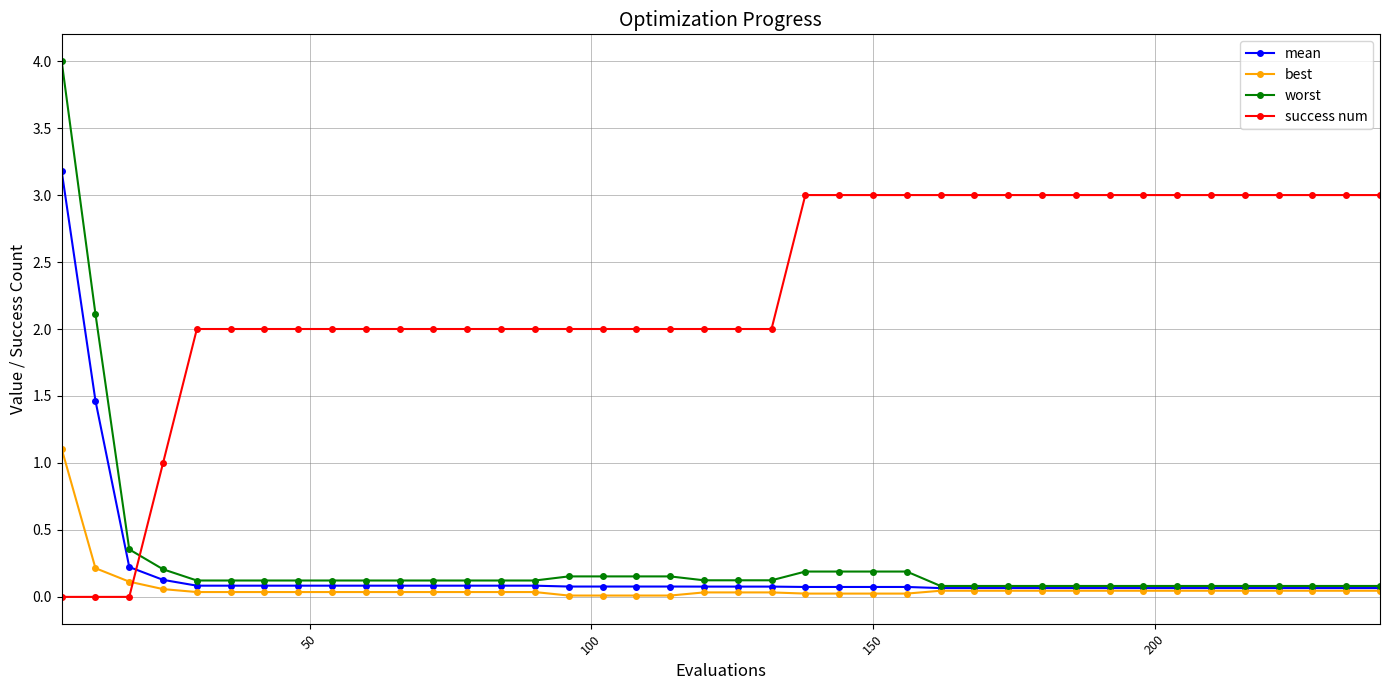

Rank the series by their maximum value, from lowest to highest.

best, success num, mean, worst